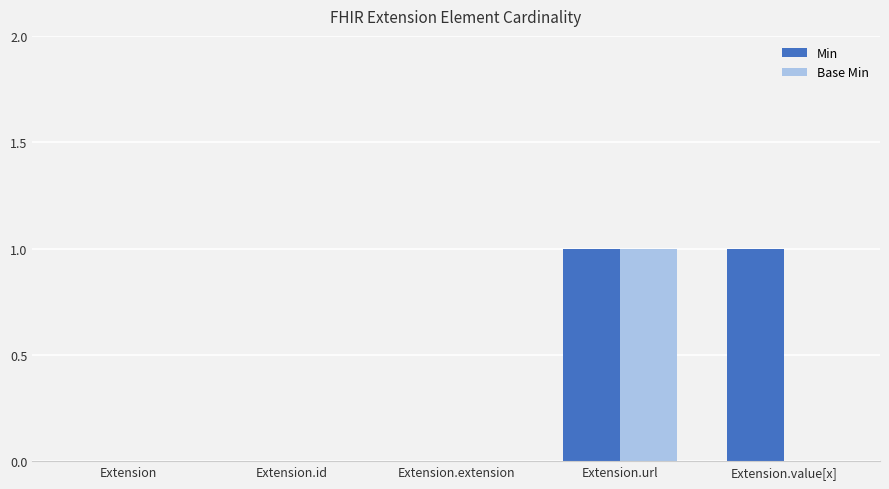

Which series changed the most between Extension and Extension.value[x]?

Min